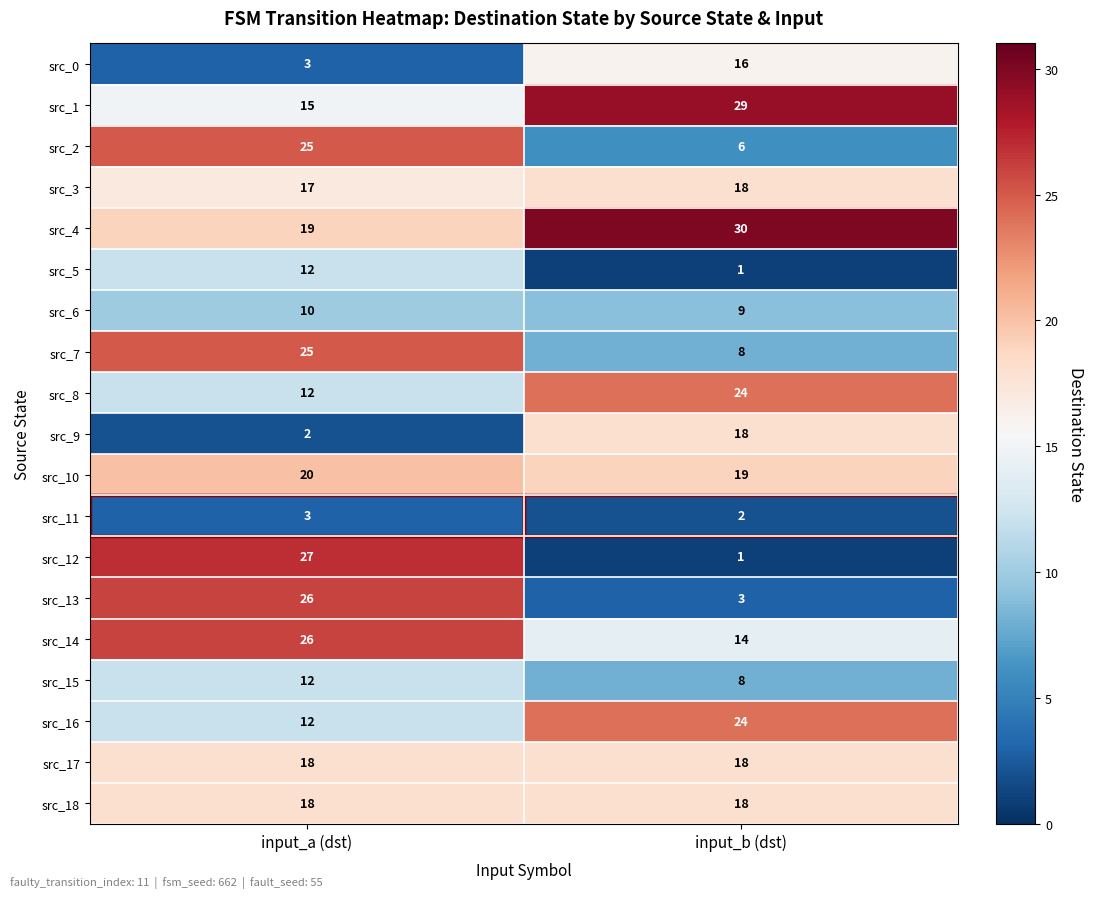

At which category is the sum across all series the highest?

input_a (dst)